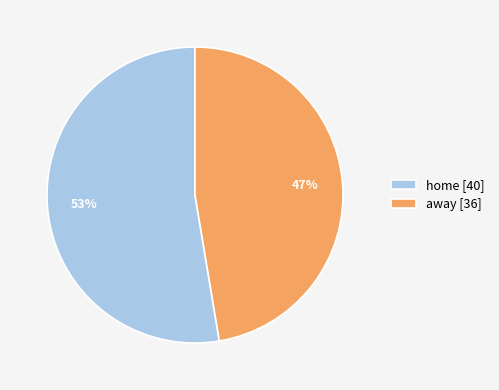

Between home and away, which is larger?

home